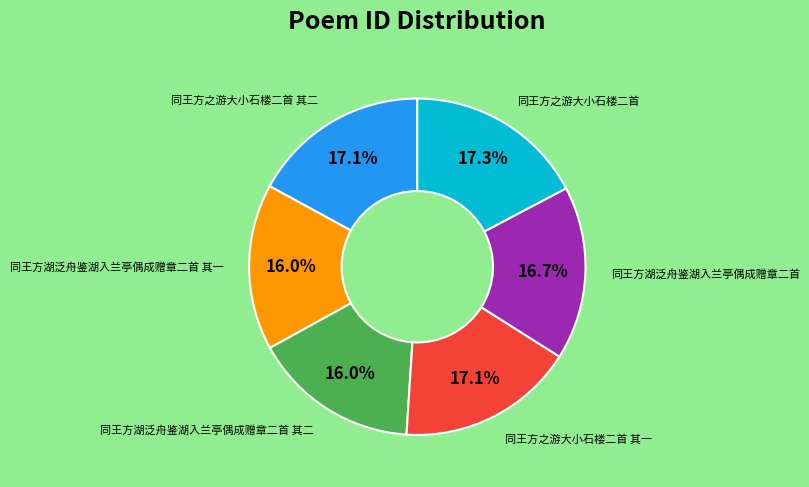

Is there any slice that represents more than half of the pie?

No